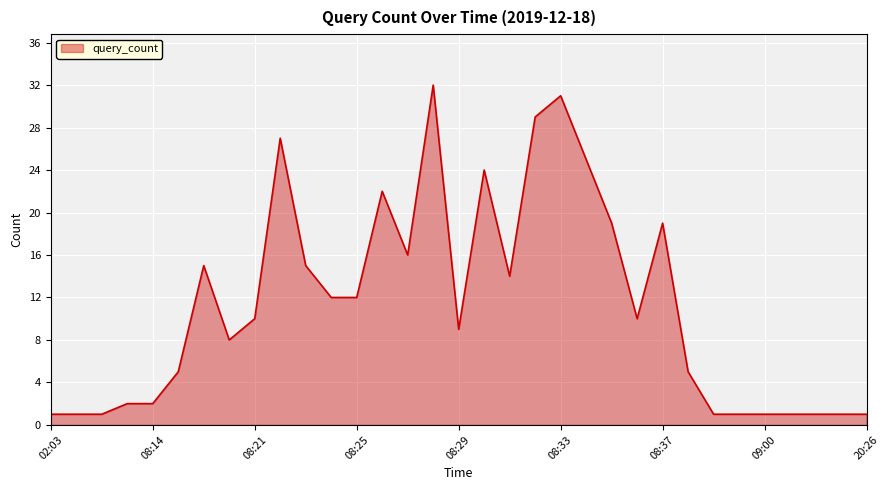

What is the maximum value shown in the chart?

32